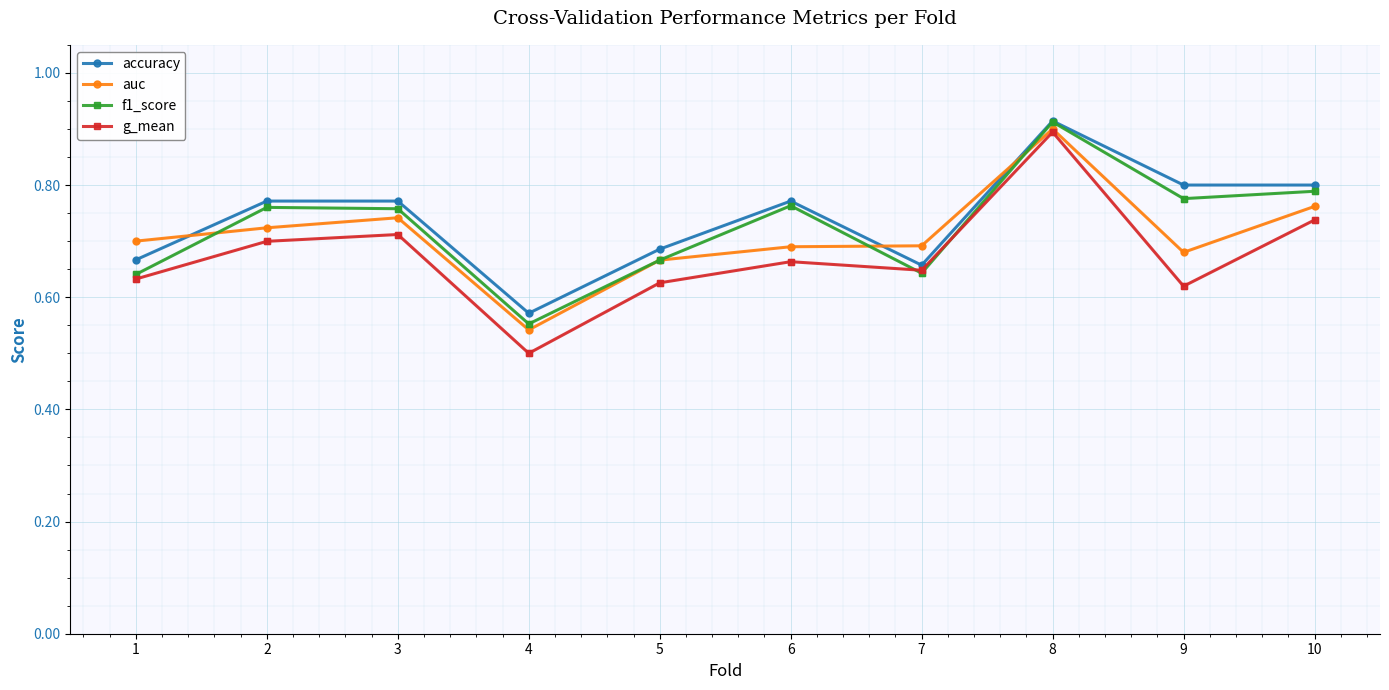

Which label corresponds to the smallest value in the chart?

4